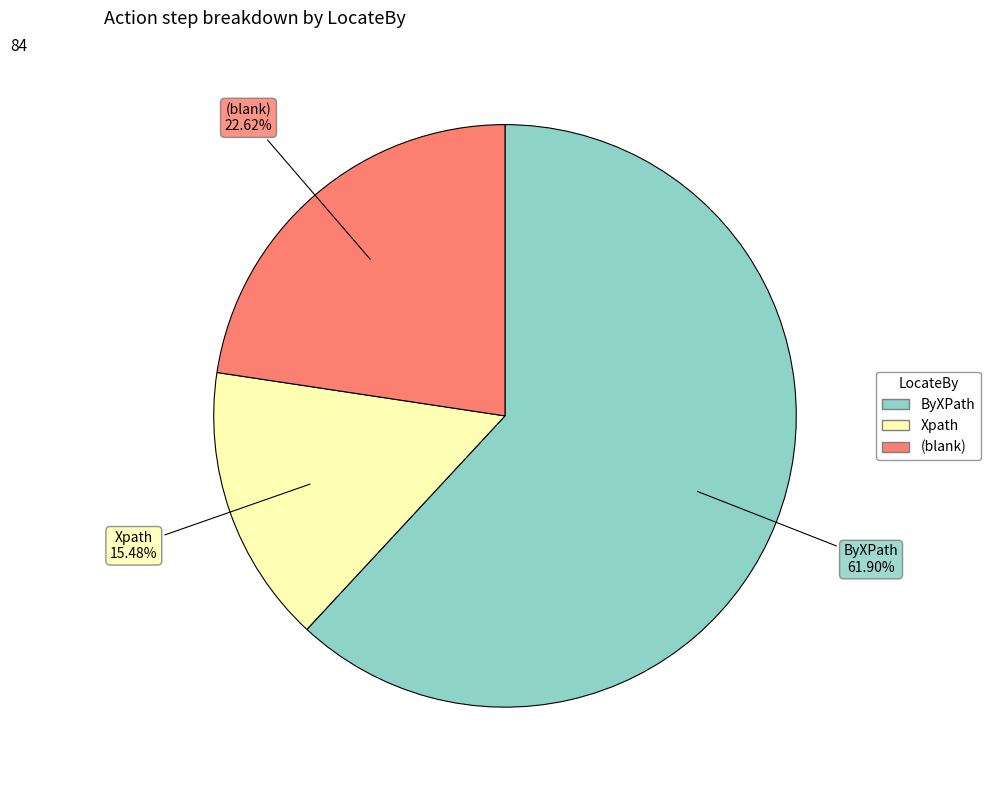

Is Xpath the majority of the pie?

No